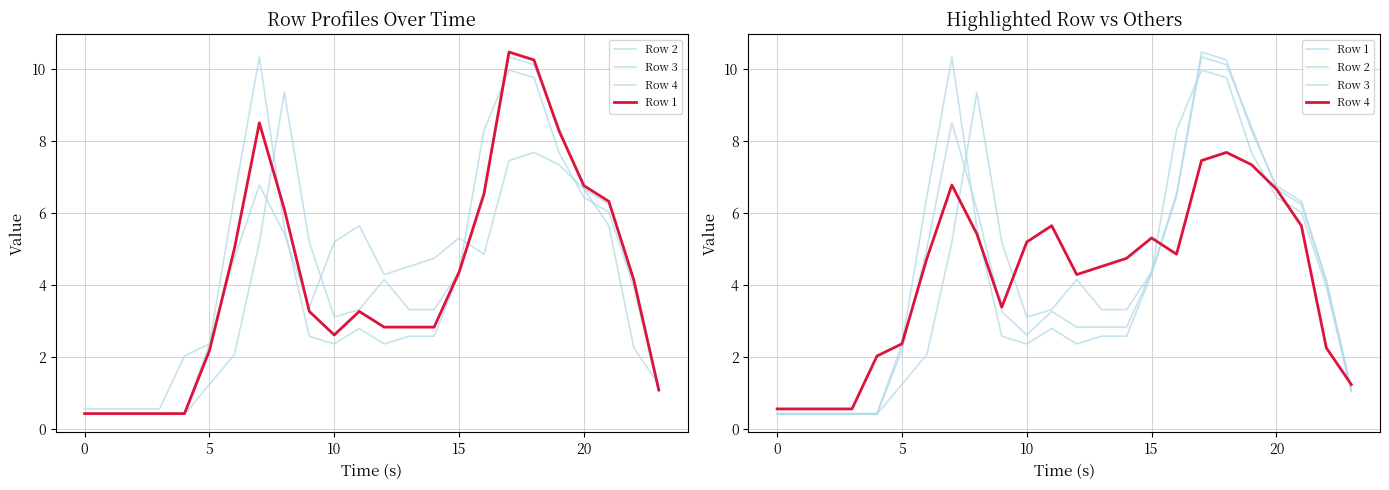

Between 25 and 7, which series saw the biggest shift?

Row 2